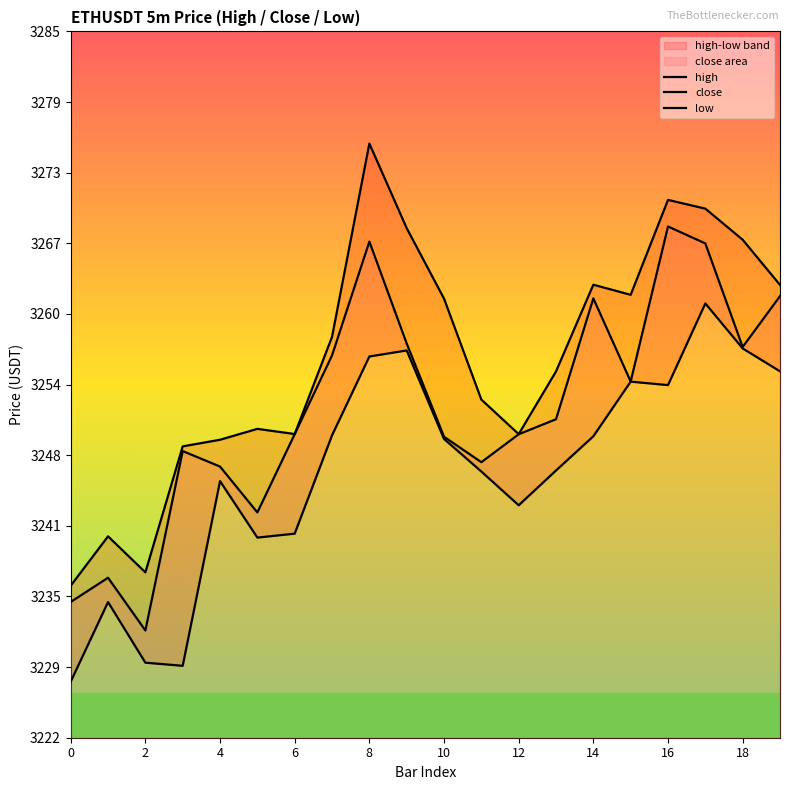

Which series has the widest spread of values?

high